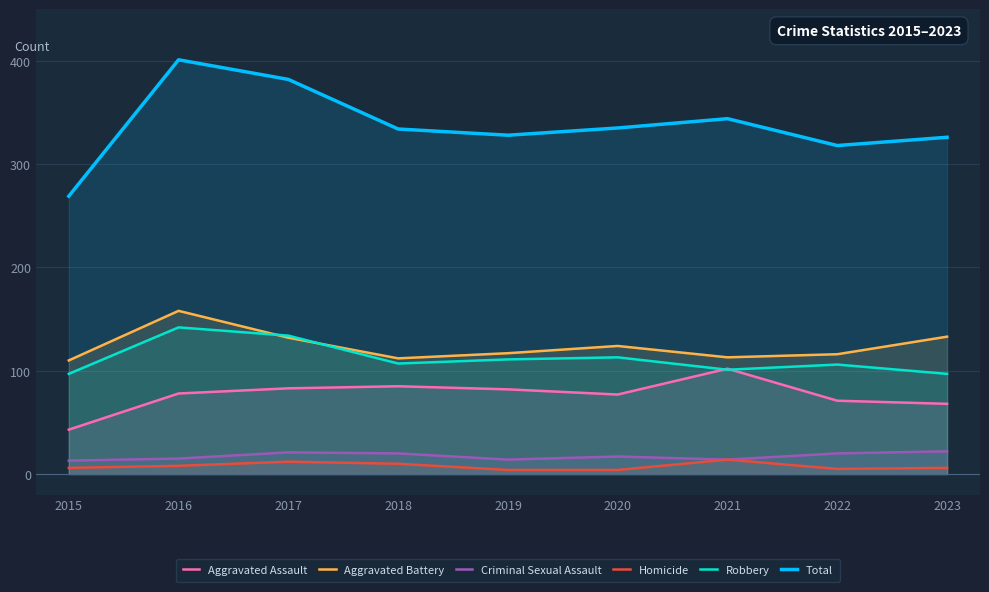

At which category is the sum across all series the highest?

2016